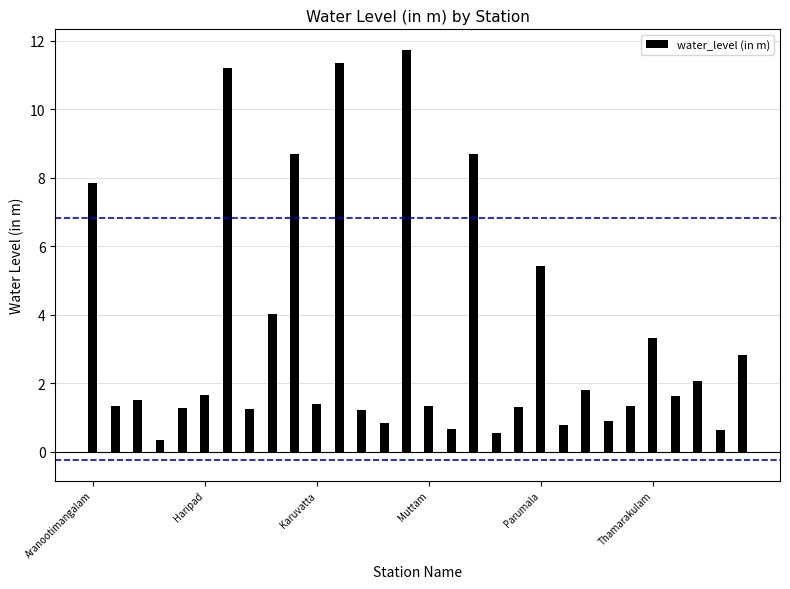

What is the sum of all values?

98.8